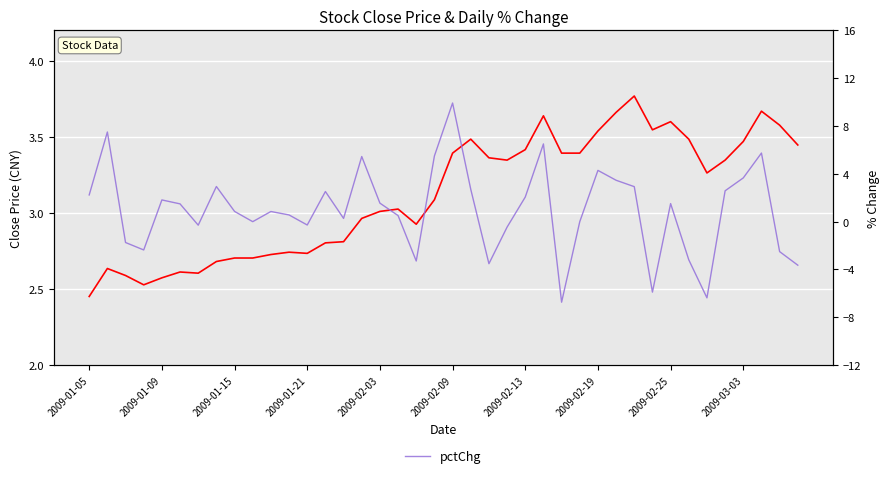

What is the greatest value displayed?

9.9